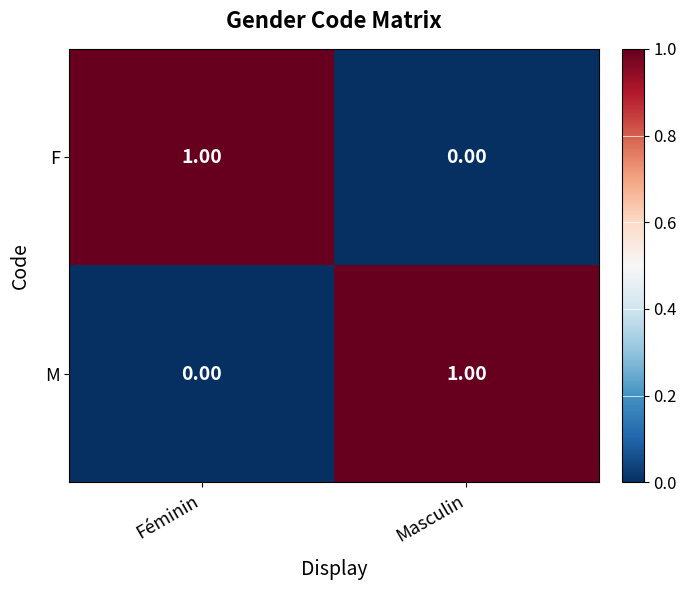

Is the value of M at Féminin greater than the value of F at Féminin?

No